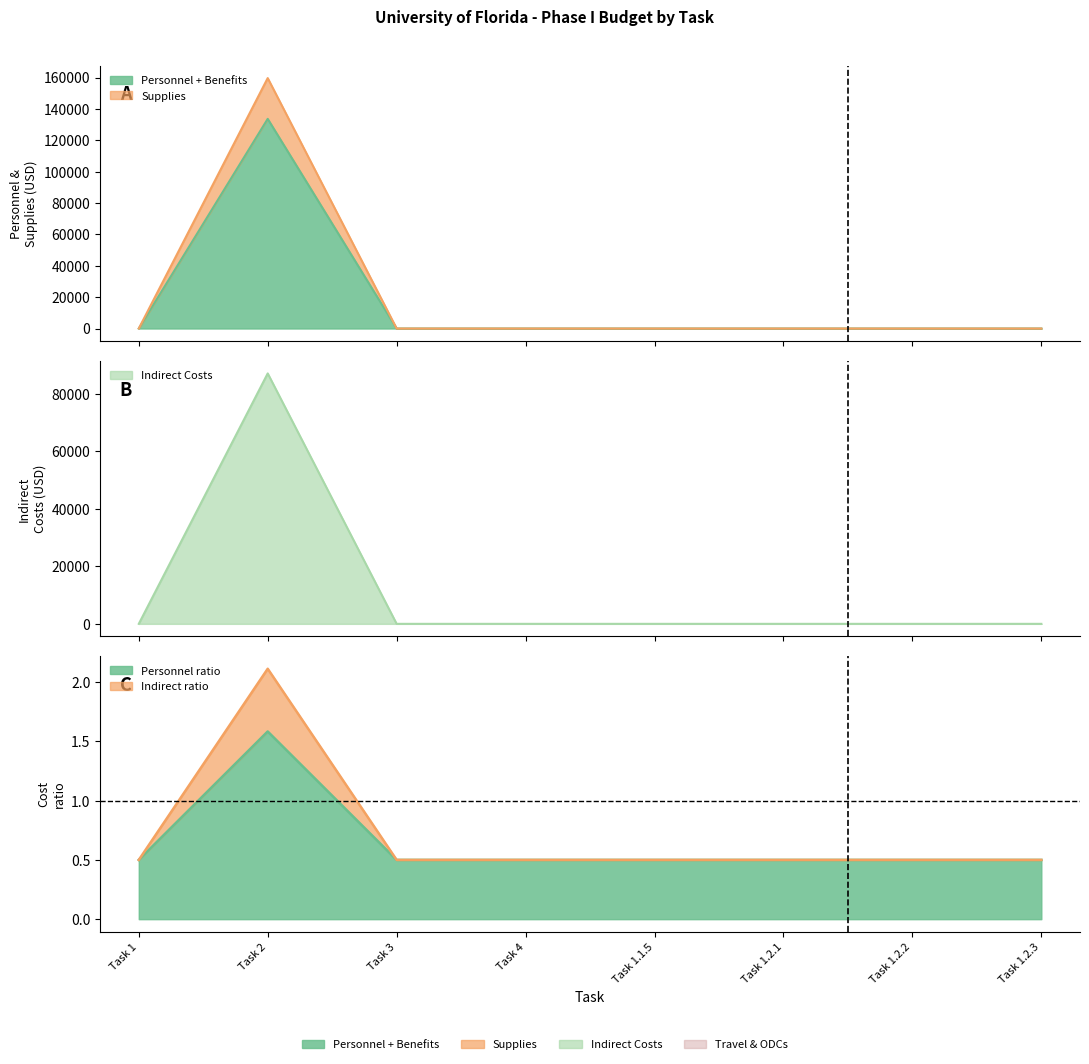

Between Task 2 and Task 1.2.2, which is larger?

Task 2